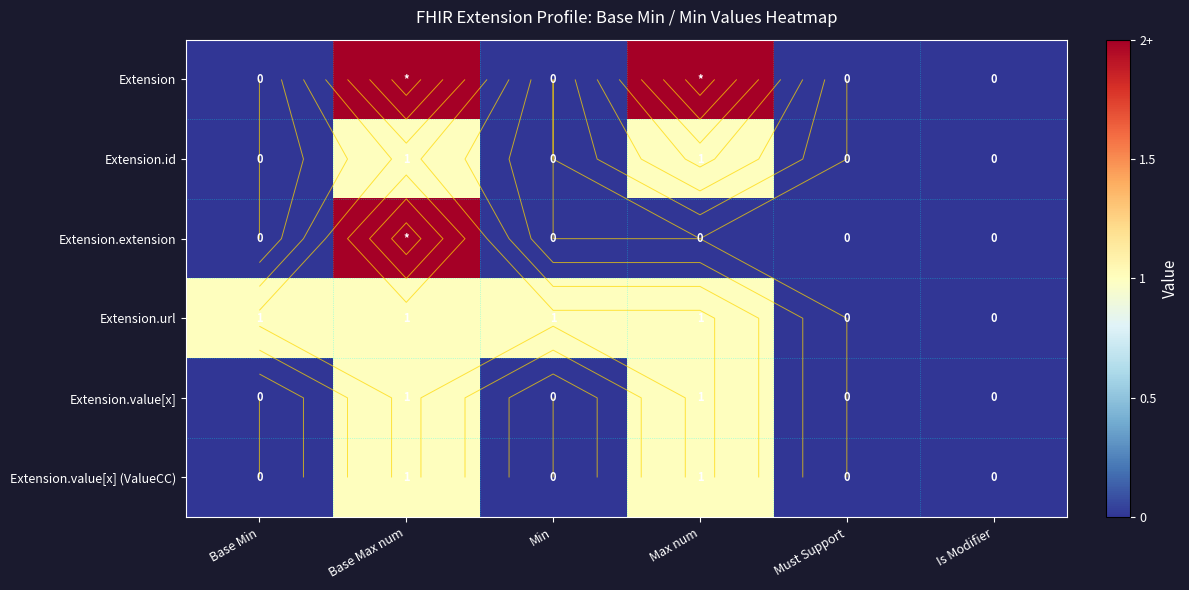

How many values in Extension.id are above zero?

2